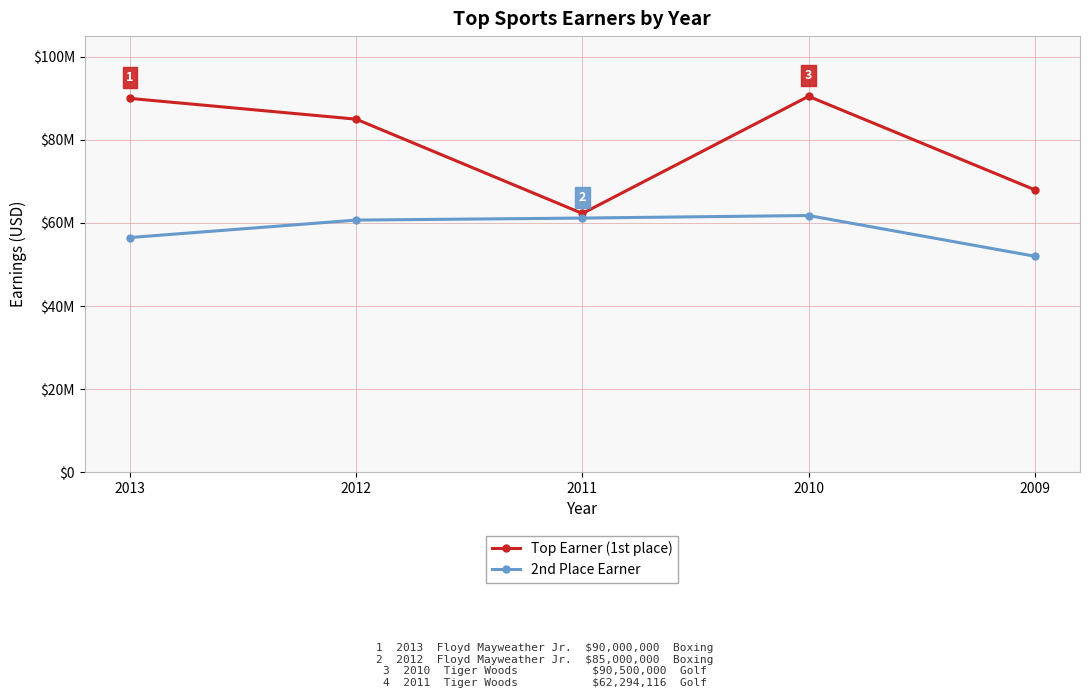

What is the value of the 2nd Place Earner point at the 2nd from the left?

60700000